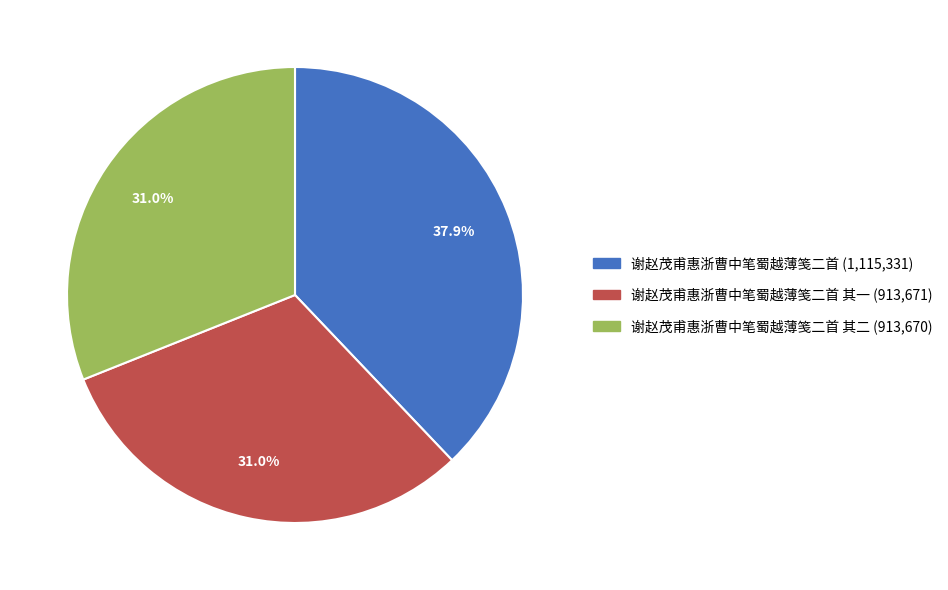

Is there any slice that represents more than half of the pie?

No